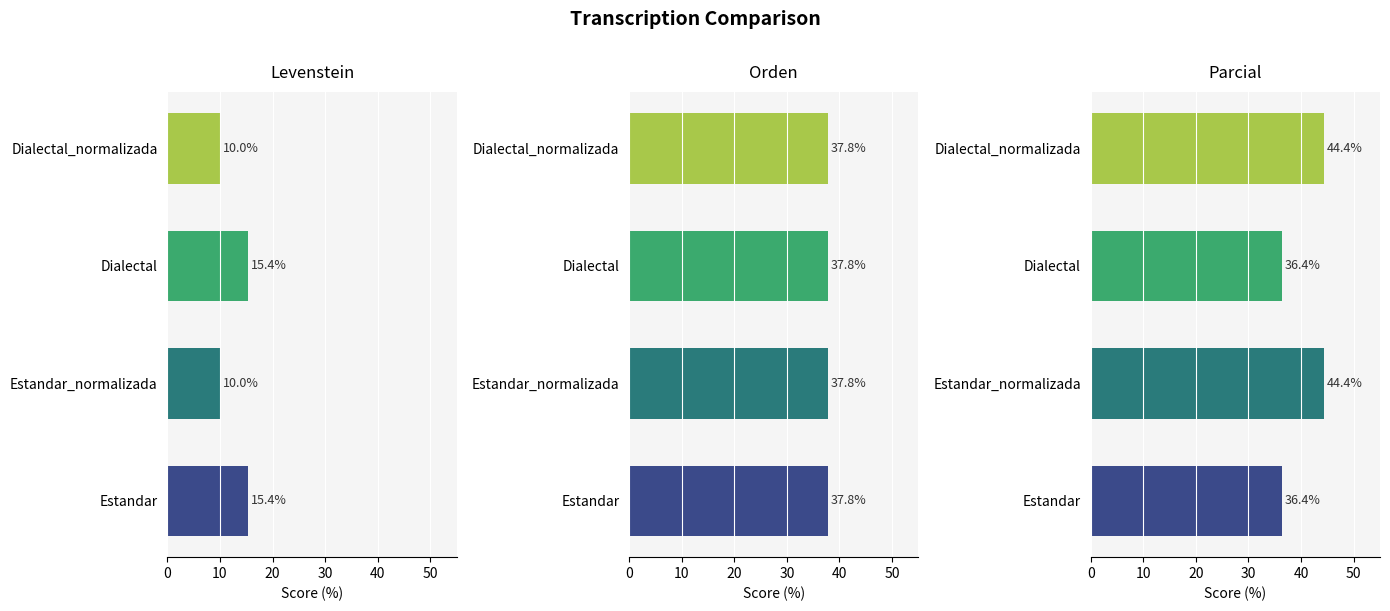

What are all the series names shown in the legend?

Levenstein, Orden, Parcial